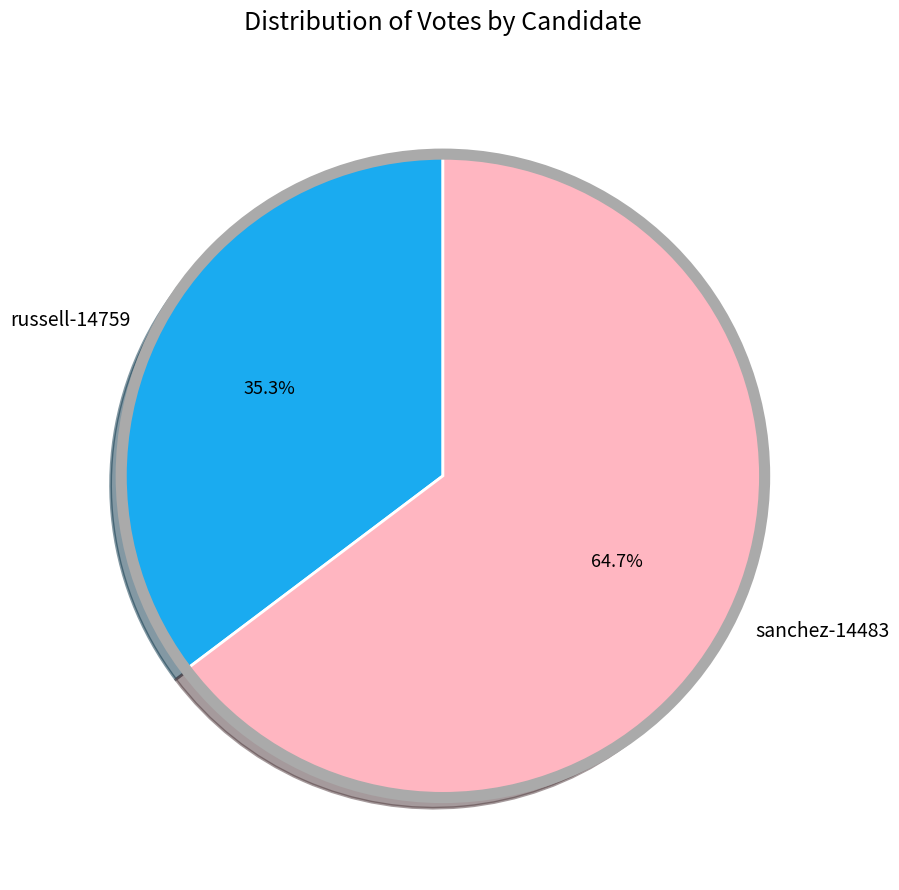

What is the ratio of the value at sanchez-14483 to the value at russell-14759?

1.8